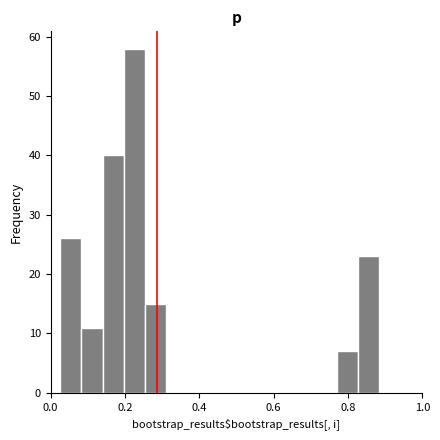

Around what value on the x-axis is the tallest bar? Give the approximate position of its centre, as read against the axis.

0.22